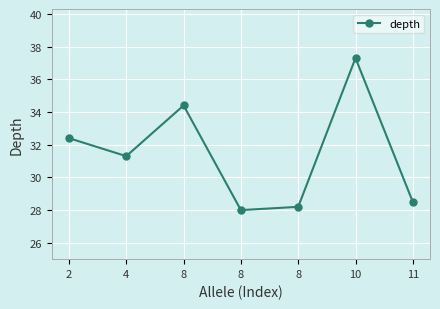

What is the ratio of the value at 8 to the value at 10?

0.8